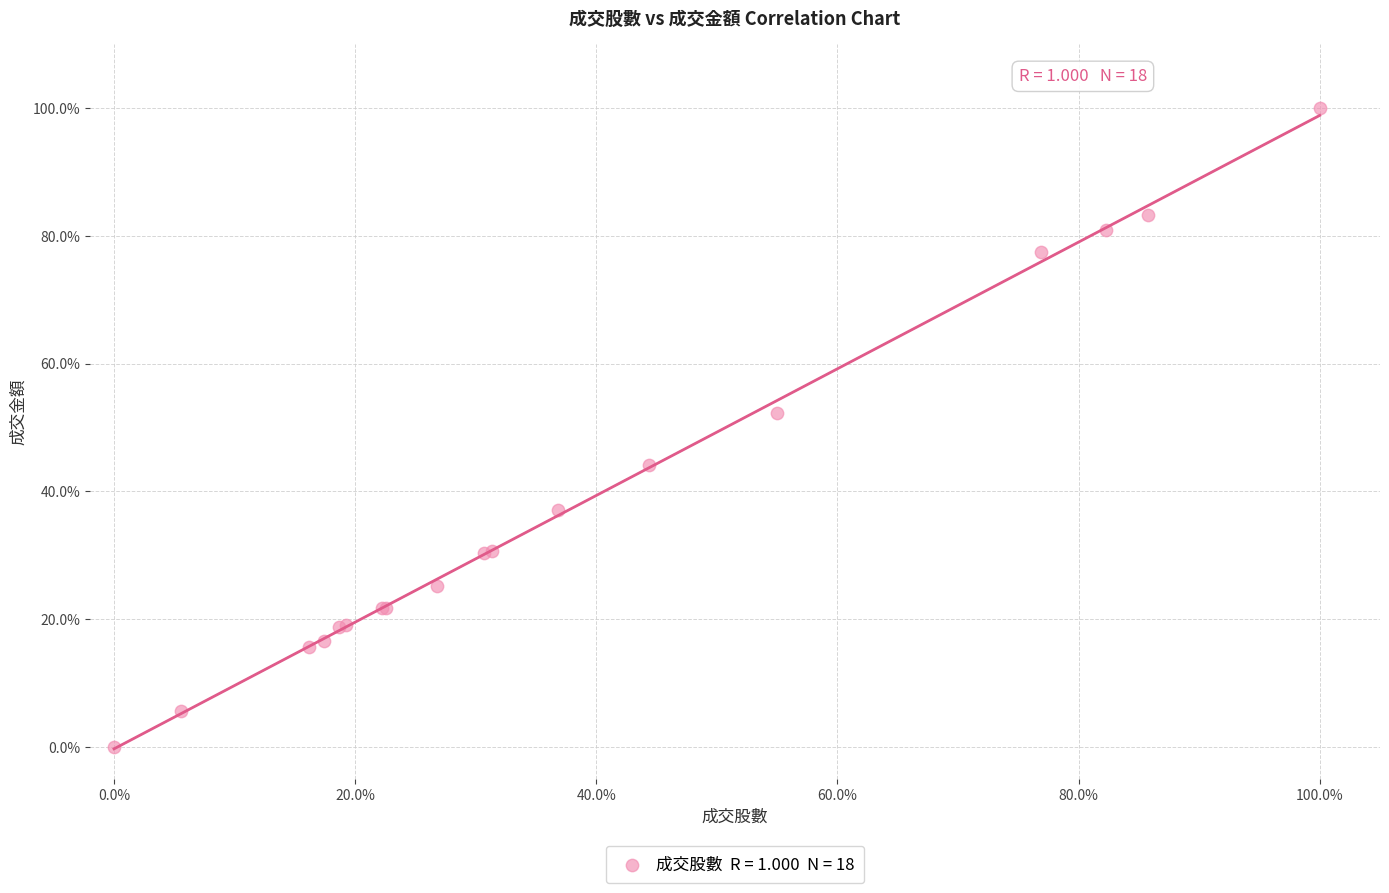

What Y value in the scatter plot is closest to 50?

52.3